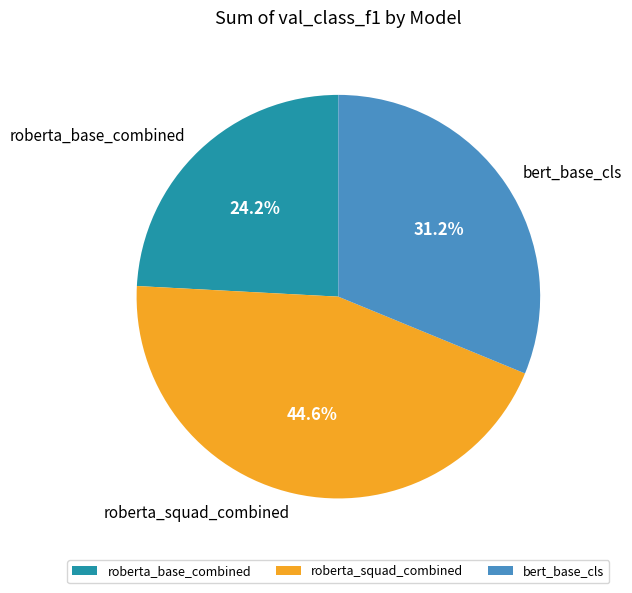

What percentage do bert_base_cls and roberta_base_combined together represent?

55.4%